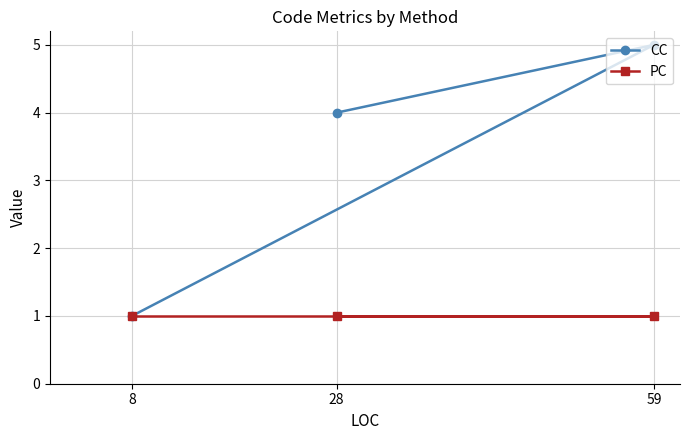

List the series in order of their peak value, lowest first.

PC, CC